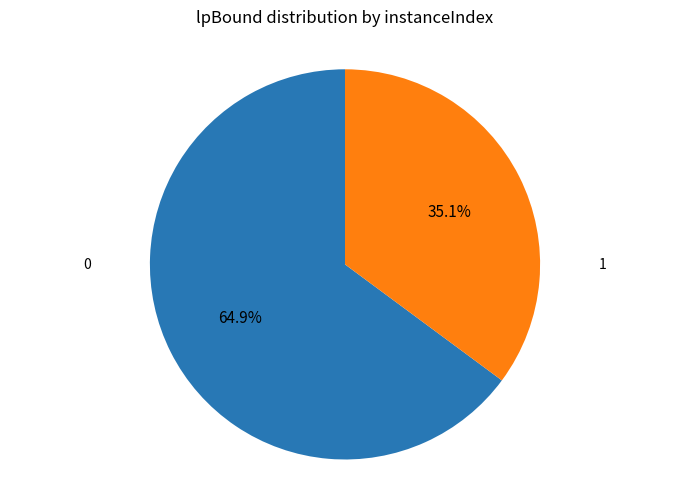

Is there any slice that represents more than half of the pie?

Yes